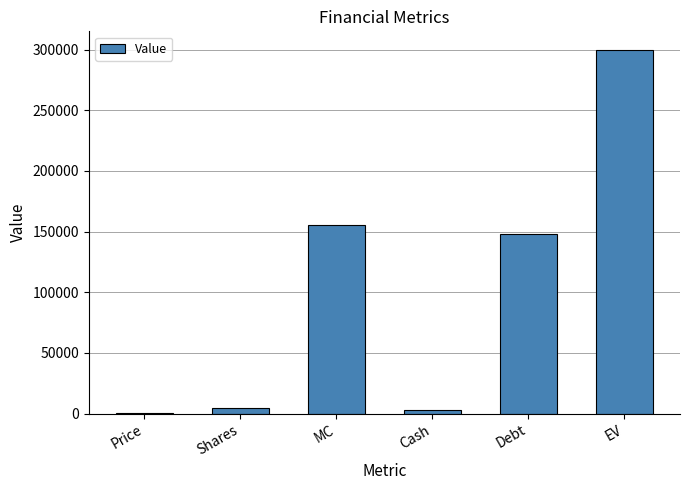

Between Cash and MC, which is larger?

MC